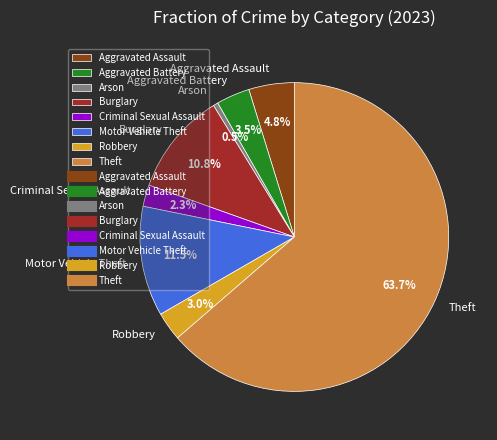

Rank the categories by value from highest to lowest.

Theft, Motor Vehicle Theft, Burglary, Aggravated Assault, Aggravated Battery, Robbery, Criminal Sexual Assault, Arson